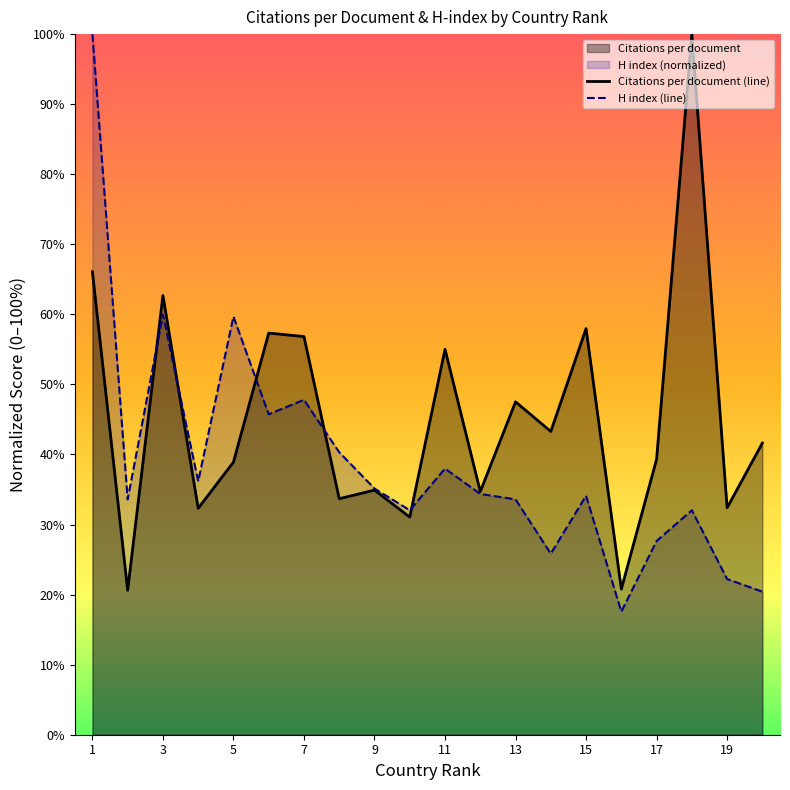

Is the value of H index (line) at 7 greater than the value of Citations per document (line) at 19?

Yes